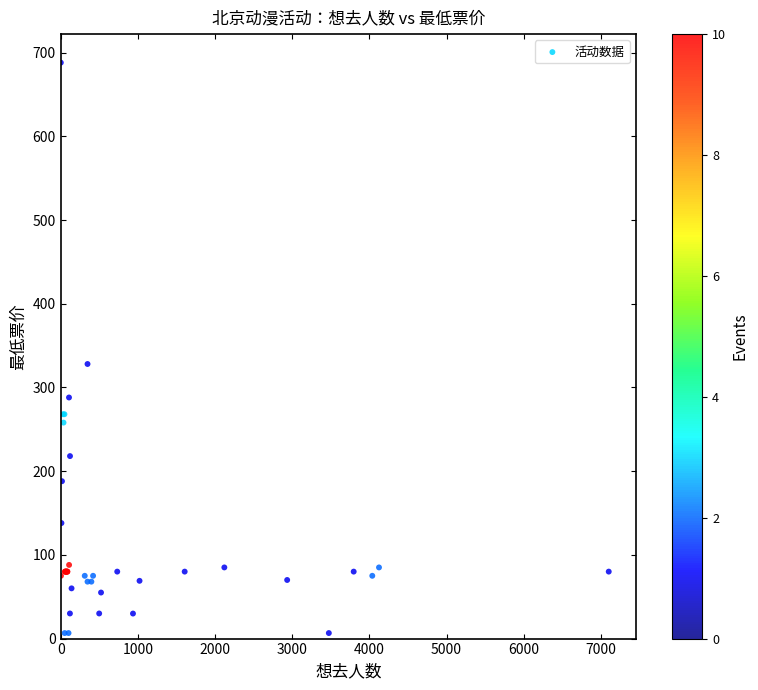

What Y value in the scatter plot is closest to 347?

328.0